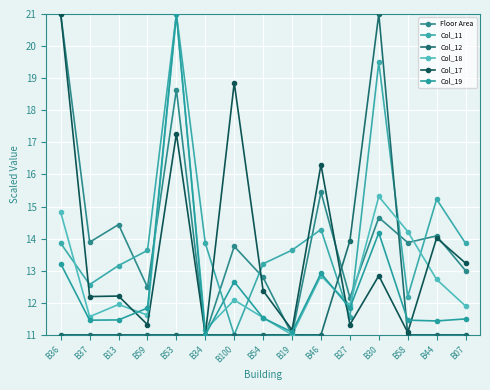

Where is the first local minimum for Floor Area?

B37